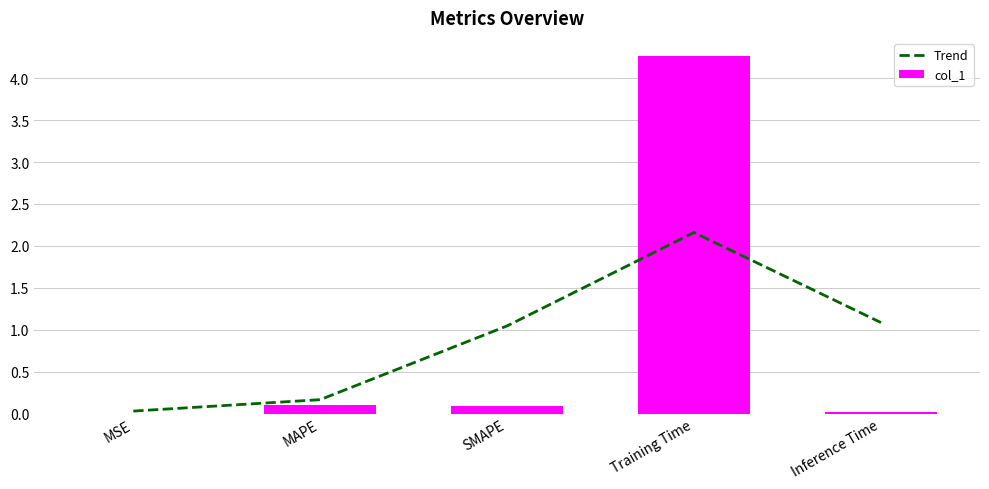

What are all the series names shown in the legend?

Trend, col_1